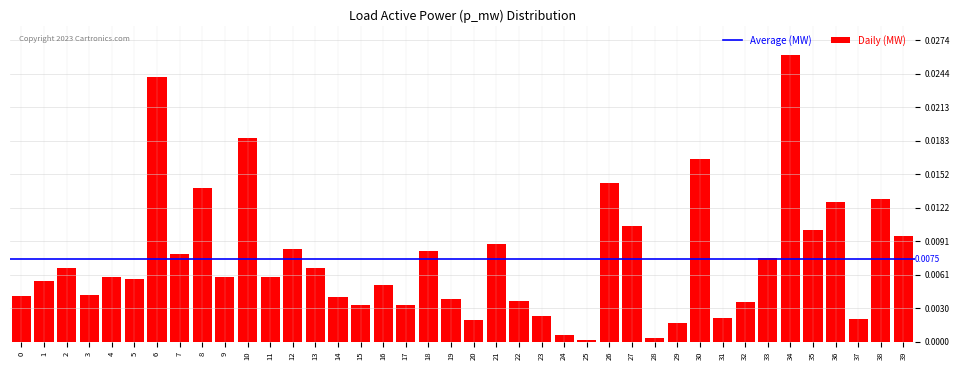

Which has a higher value, 21 or 1?

21